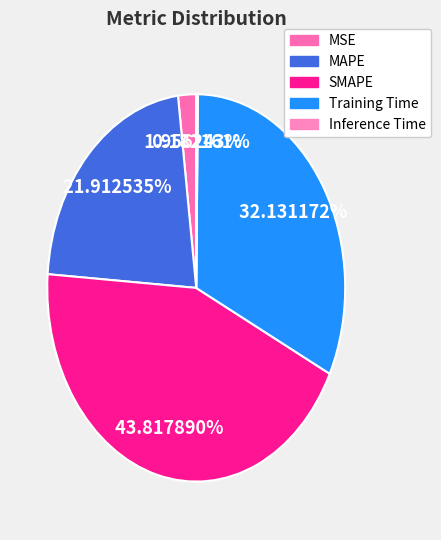

Does MSE account for over 50% of the chart?

No